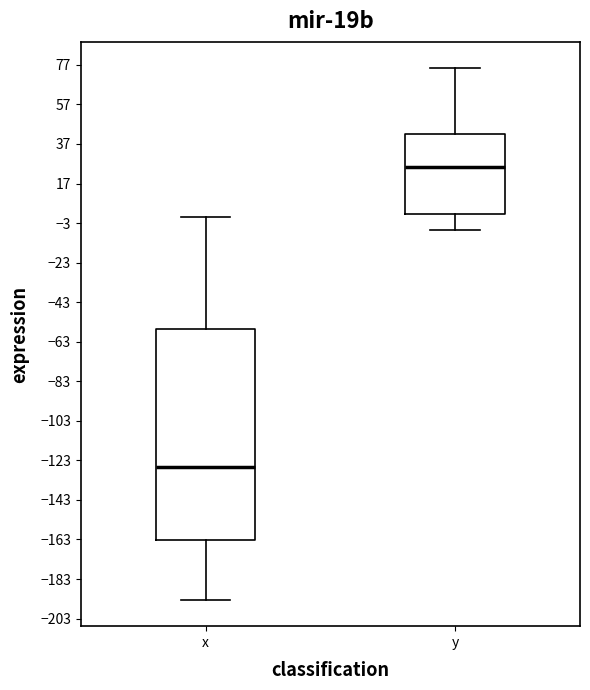

Reading left to right, read every box against the y-axis: the position of its median line, the range the box covers, and the ends of its whiskers. The values are not printed on the chart, so give them approximately, as read against the axis.

x: median -126, box -164 to -56, whiskers -194 to 0
y: median 26, box 2 to 42, whiskers -6 to 76